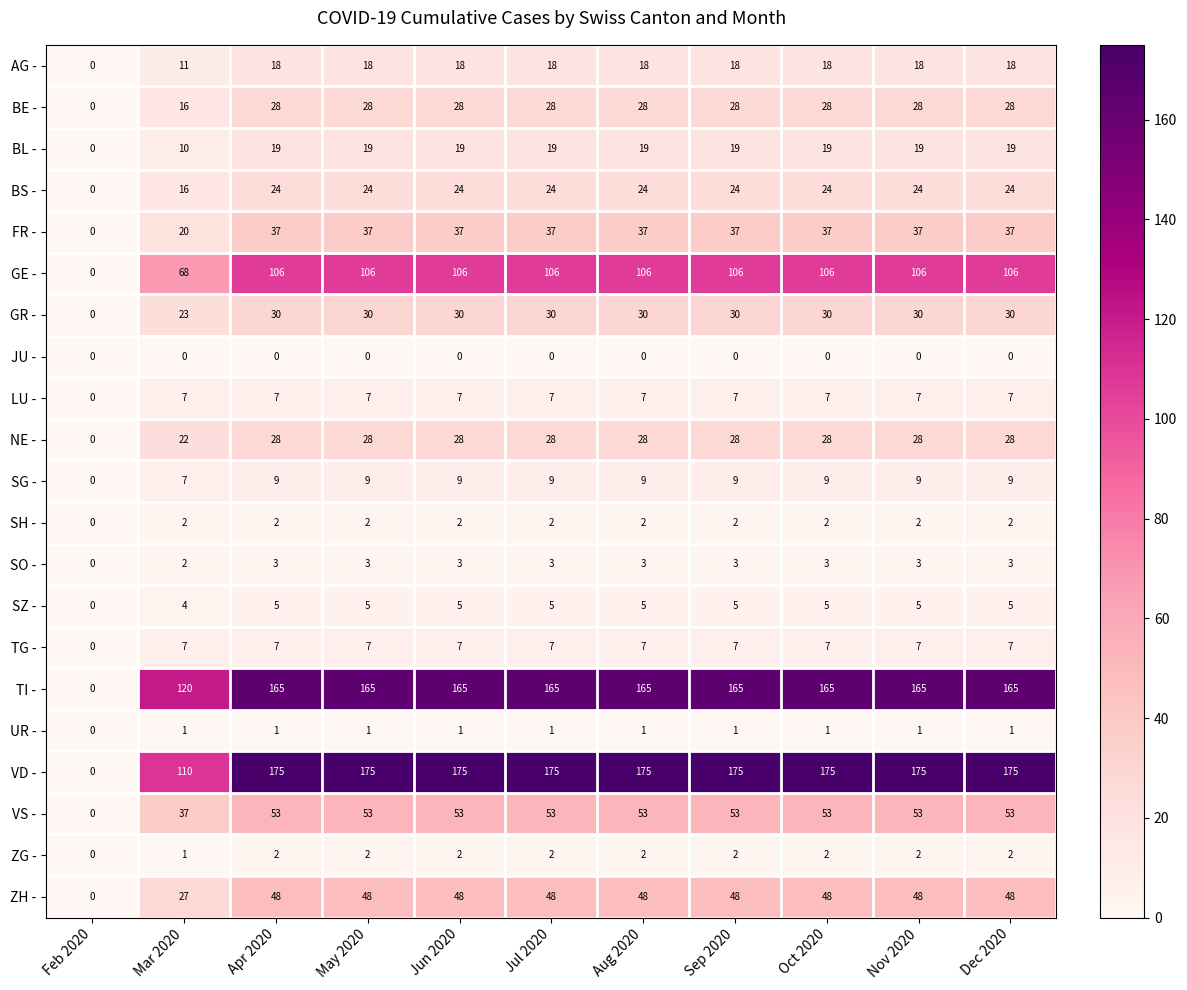

Which series has the largest total across all categories?

VD -